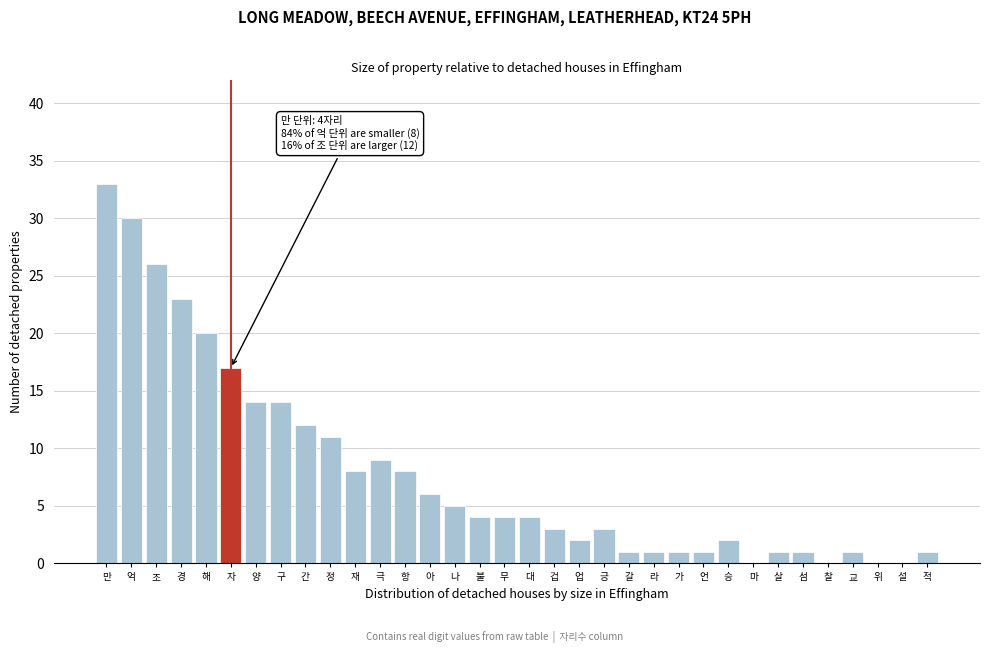

The value at 불 is 4. True or false?

True